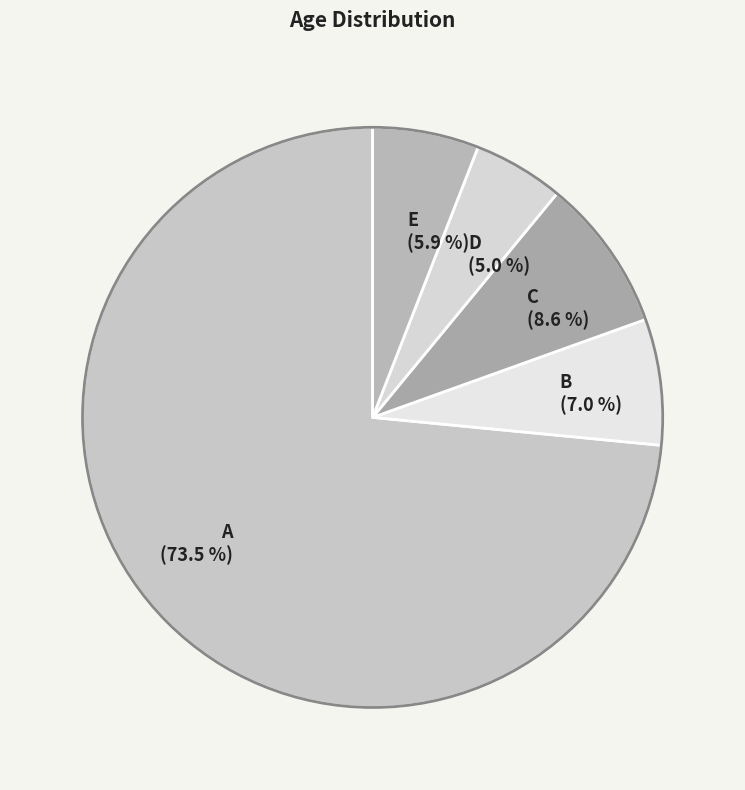

To the nearest percent, what is the difference between the C and B slice percentages?

2%